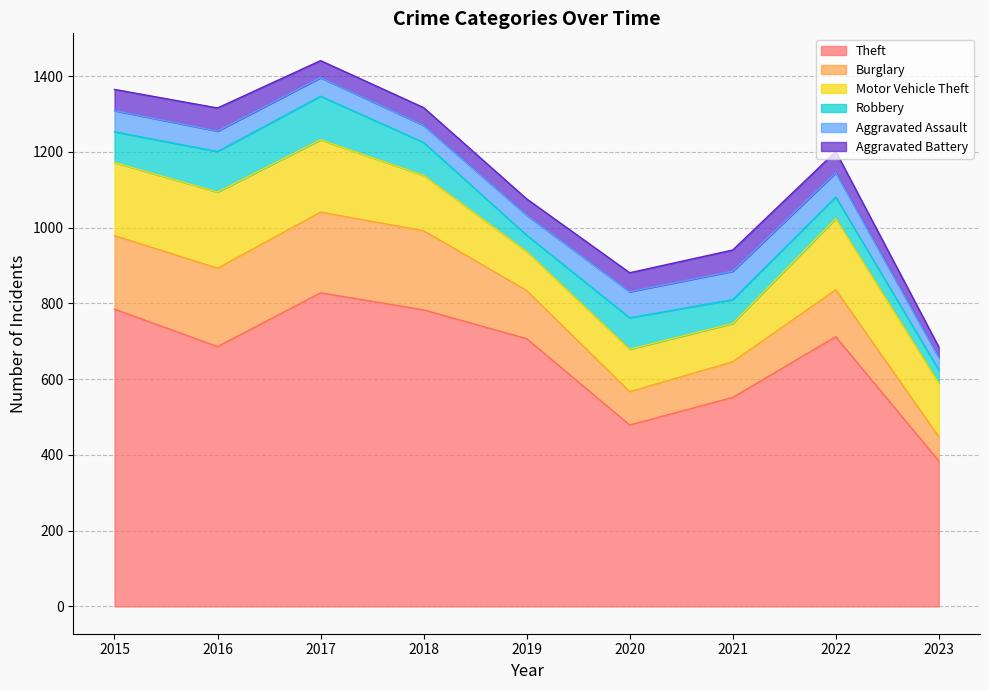

Is it true that Theft equals 552 at 2021?

True